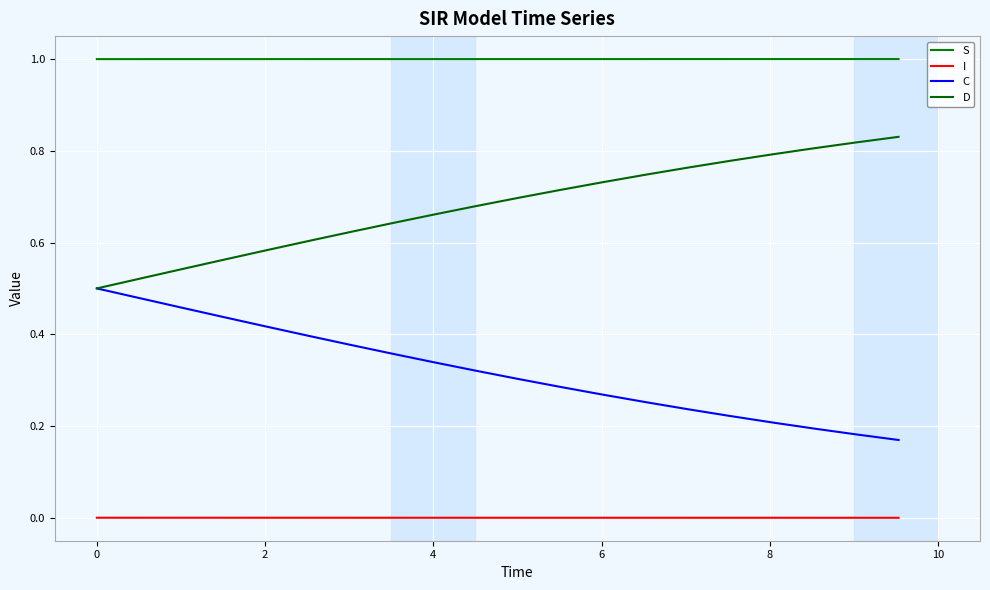

At how many categories does at least one series exceed 0?

20